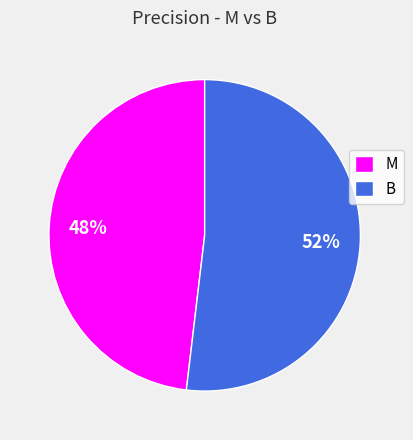

Between B and M, which is larger?

B